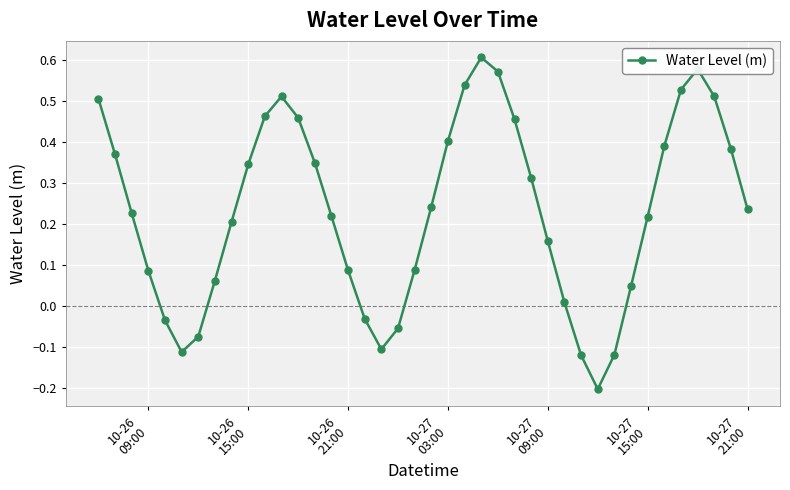

Count the number of data series in this chart.

1